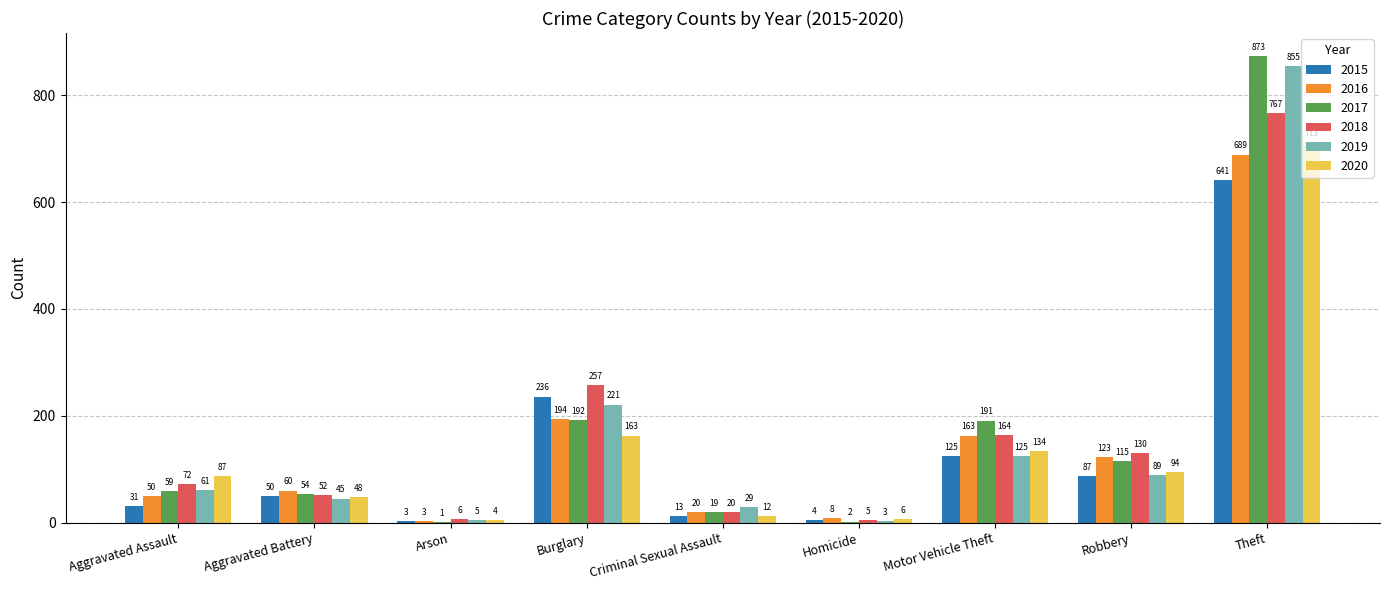

What is the spread (max minus min) of values at Arson?

5